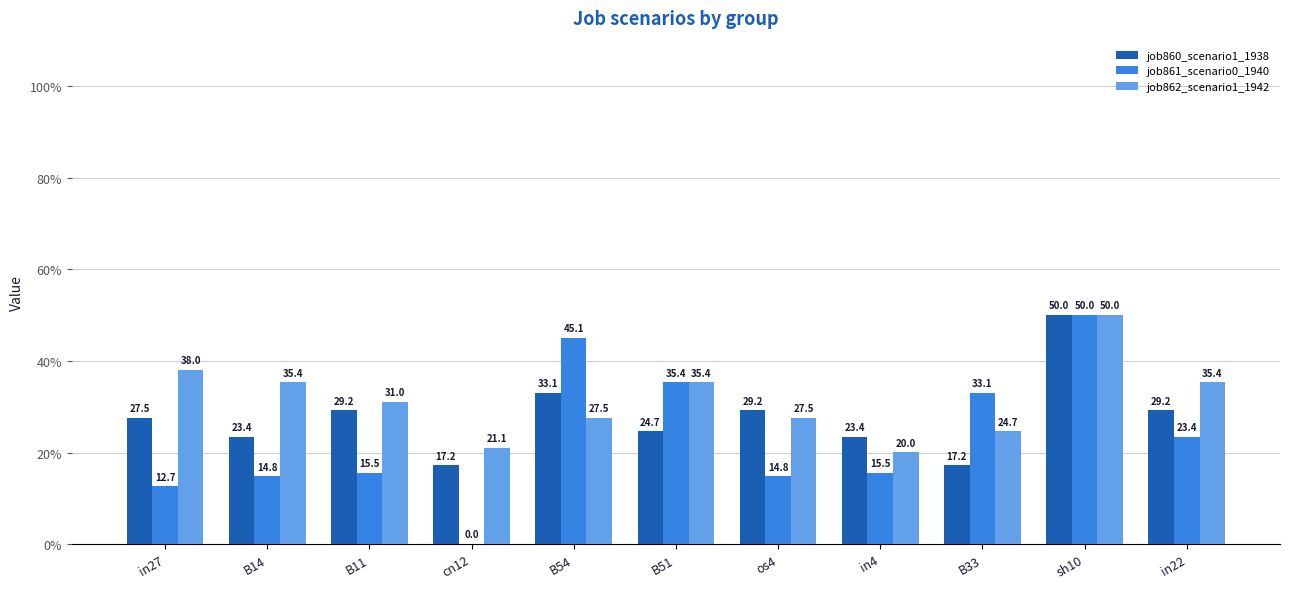

What is the difference between the job860_scenario1_1938 values at B51 and in22?

4.5